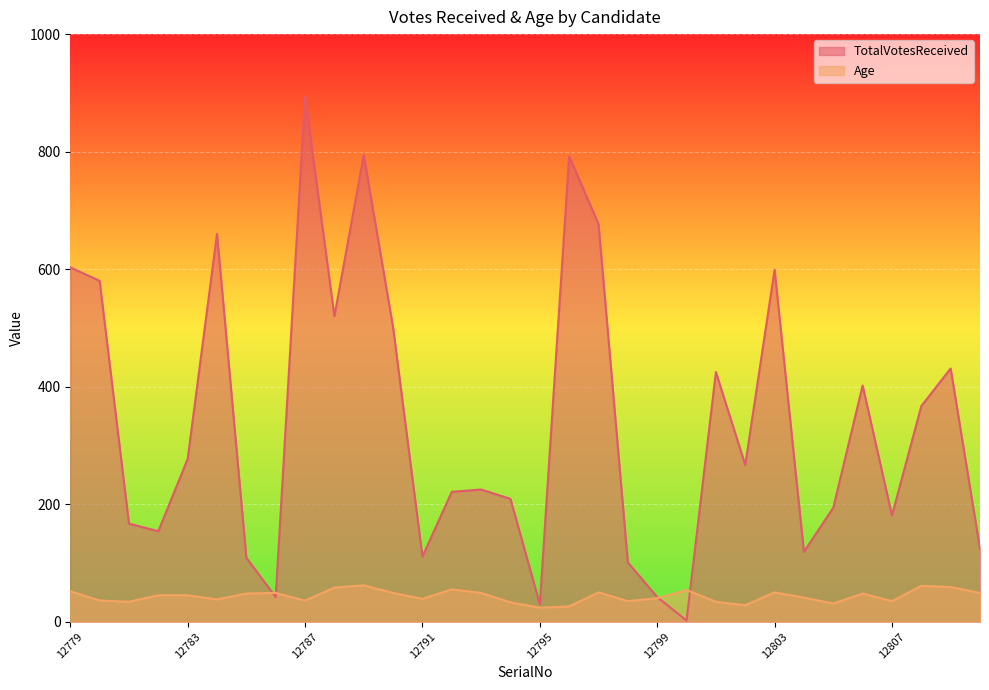

What is the lowest value of the TotalVotesReceived series?

2